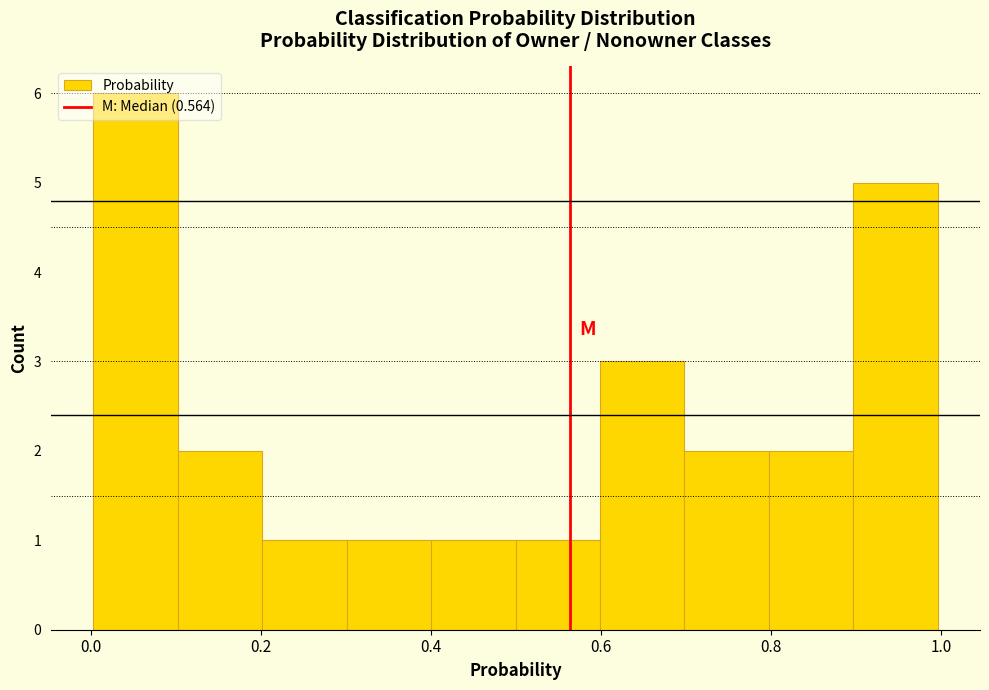

Reading left to right, transcribe this chart: for each bar, give the range it covers on the x-axis and its height. Neither the bar edges nor the heights are printed on the chart, so give them approximately, as read against the axes.

0.0 to 0.1: 6
0.1 to 0.2: 2
0.2 to 0.3: 1
0.3 to 0.4: 1
0.4 to 0.5: 1
0.5 to 0.6: 1
0.6 to 0.7: 3
0.7 to 0.8: 2
0.8 to 0.9: 2
0.9 to 1.0: 5